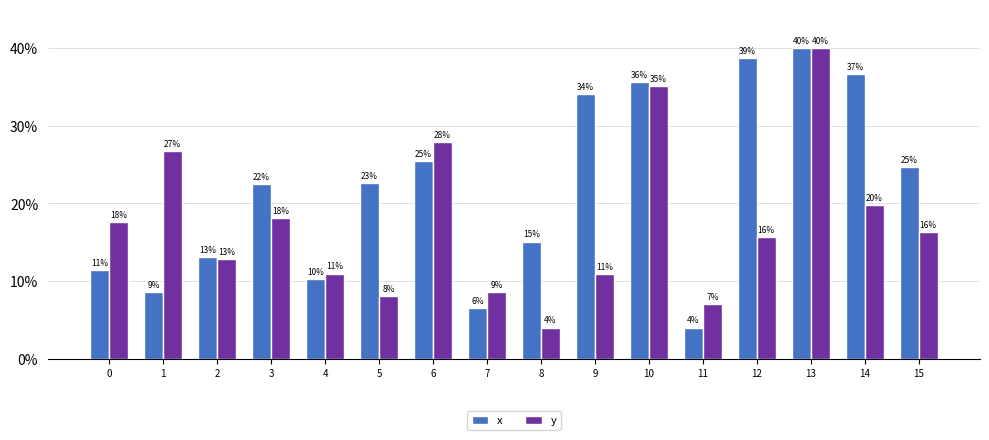

Which series has the widest spread of values?

x